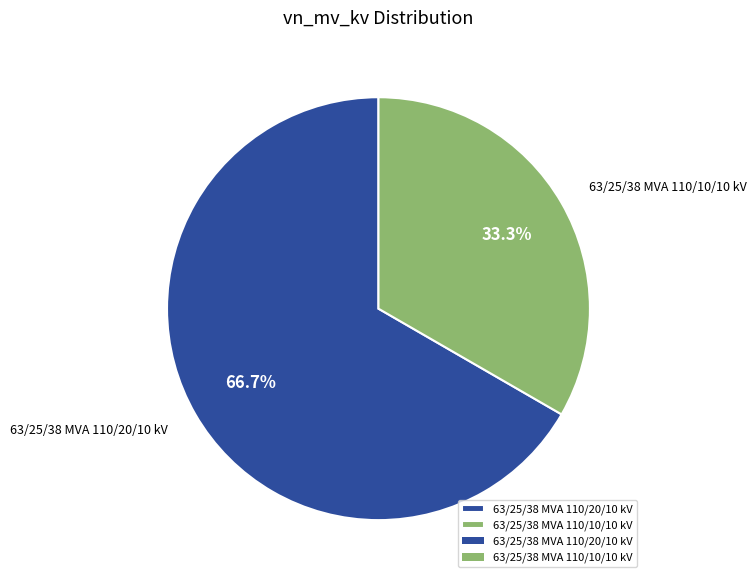

To the nearest percent, what is the average slice percentage?

50%